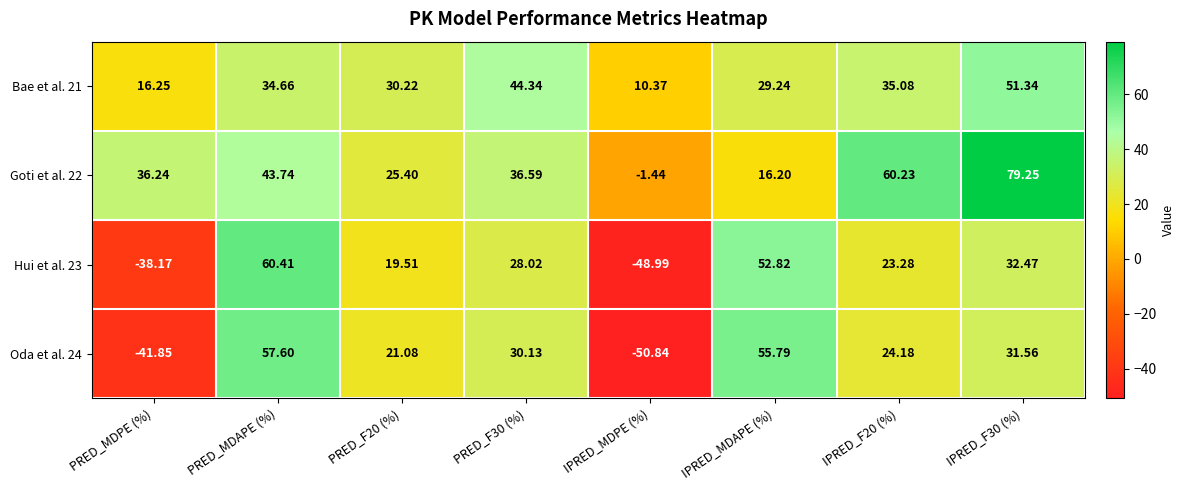

Is the value of Oda et al. 24 at PRED_F20 (%) greater than the value of Hui et al. 23 at PRED_F30 (%)?

No